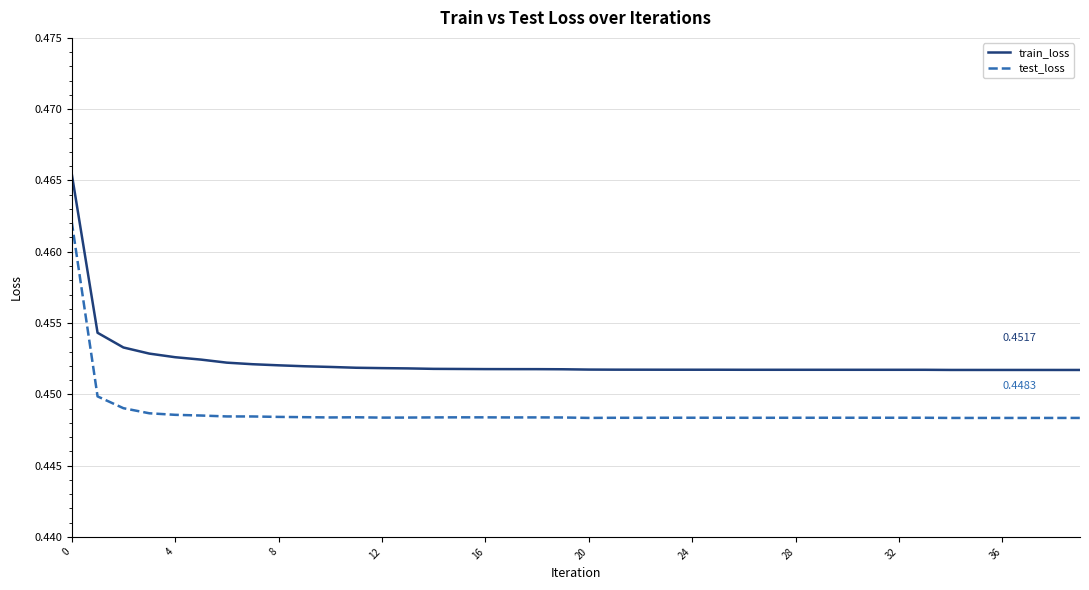

Rank the series by their maximum value, from highest to lowest.

train_loss, test_loss